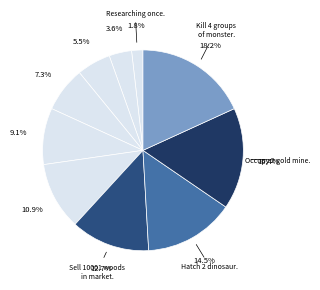

How many segments does this pie chart have?

10